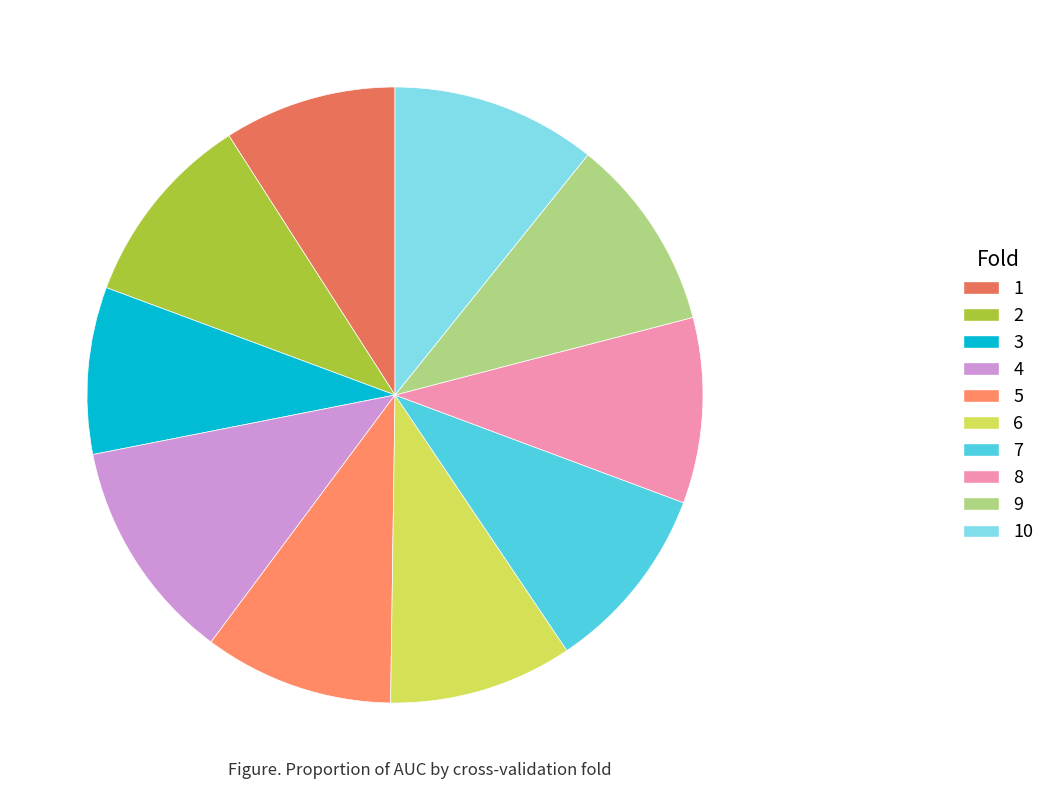

What is the largest slice in the pie chart?

4